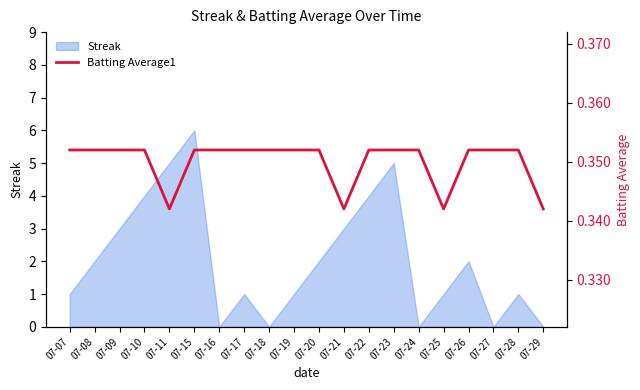

Does the chart display data point markers on the line(s)?

No